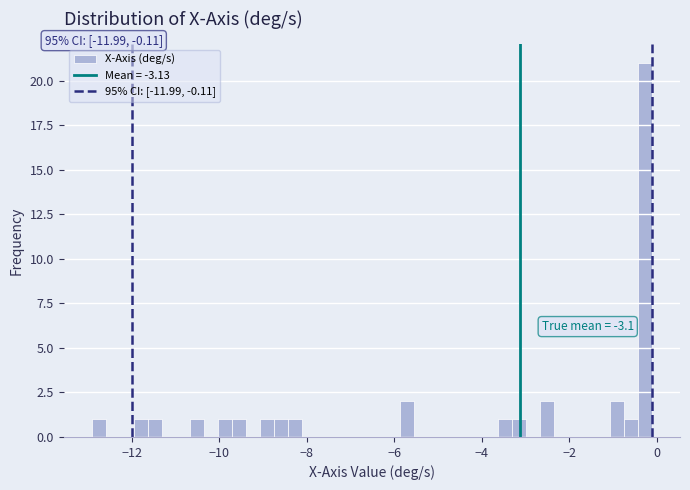

Around what value on the x-axis is the tallest bar? Give the approximate position of its centre, as read against the axis.

-0.2